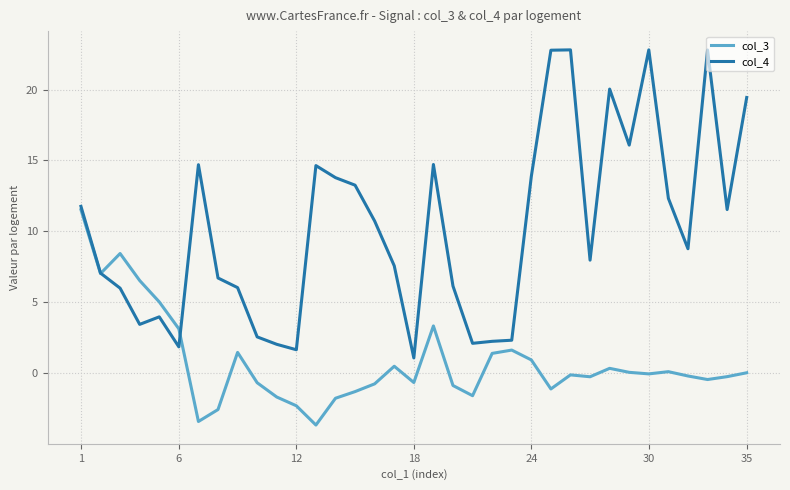

What are all the series names shown in the legend?

col_3, col_4